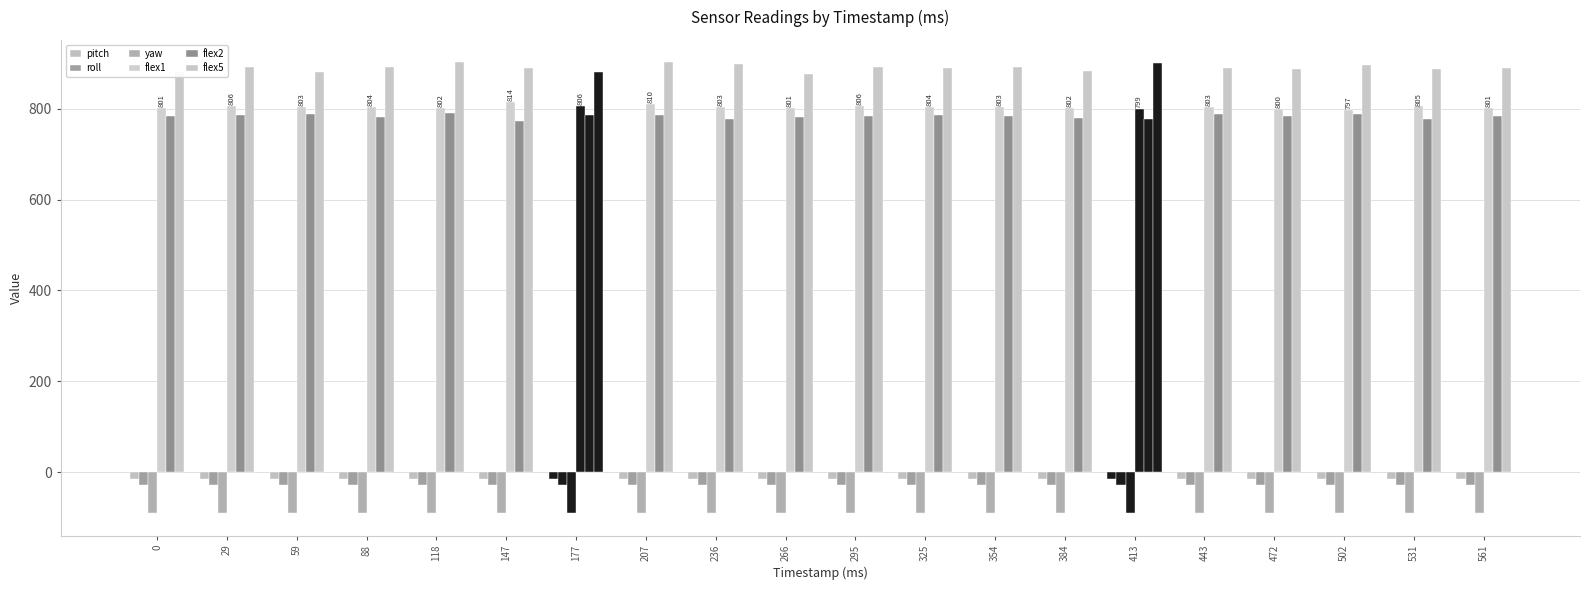

At which label is flex5 closest to 889?

443